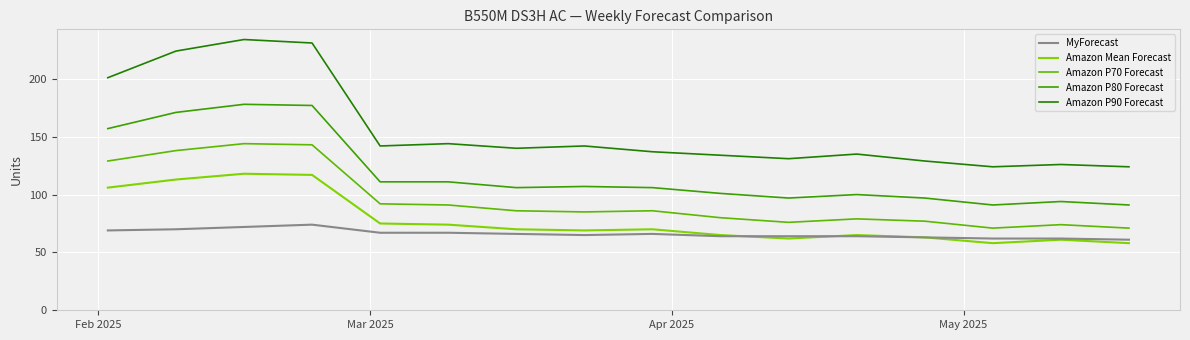

True or false: Amazon P70 Forecast and MyForecast intersect in this chart.

False